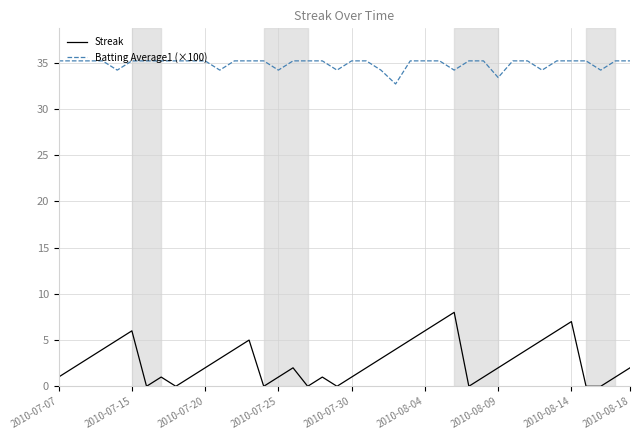

Which series has the largest range (max minus min)?

Streak